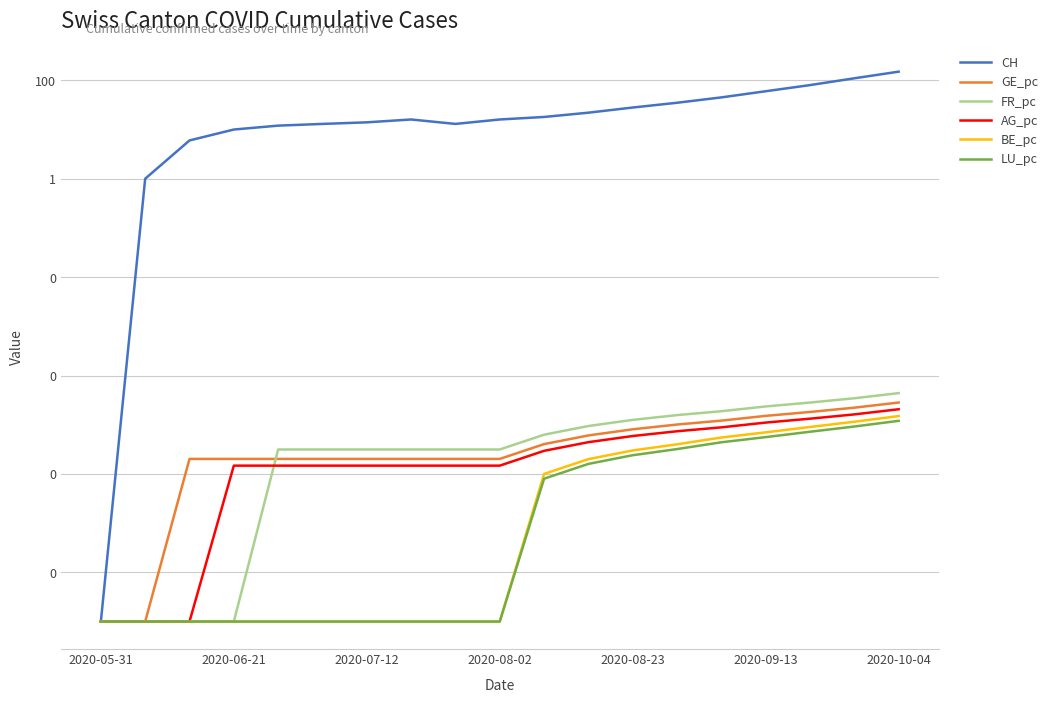

Rank the series by their maximum value, from highest to lowest.

CH, FR_pc, GE_pc, AG_pc, BE_pc, LU_pc